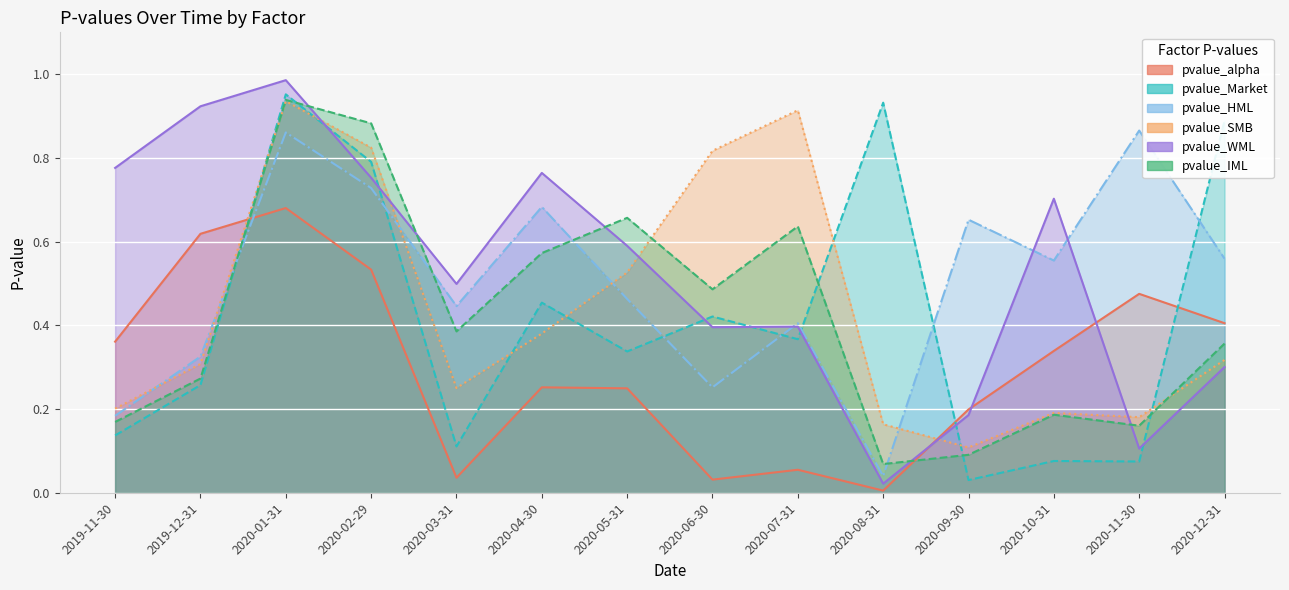

Is the value of pvalue_WML at 2020-07-31 greater than the value of pvalue_IML at 2020-04-30?

No